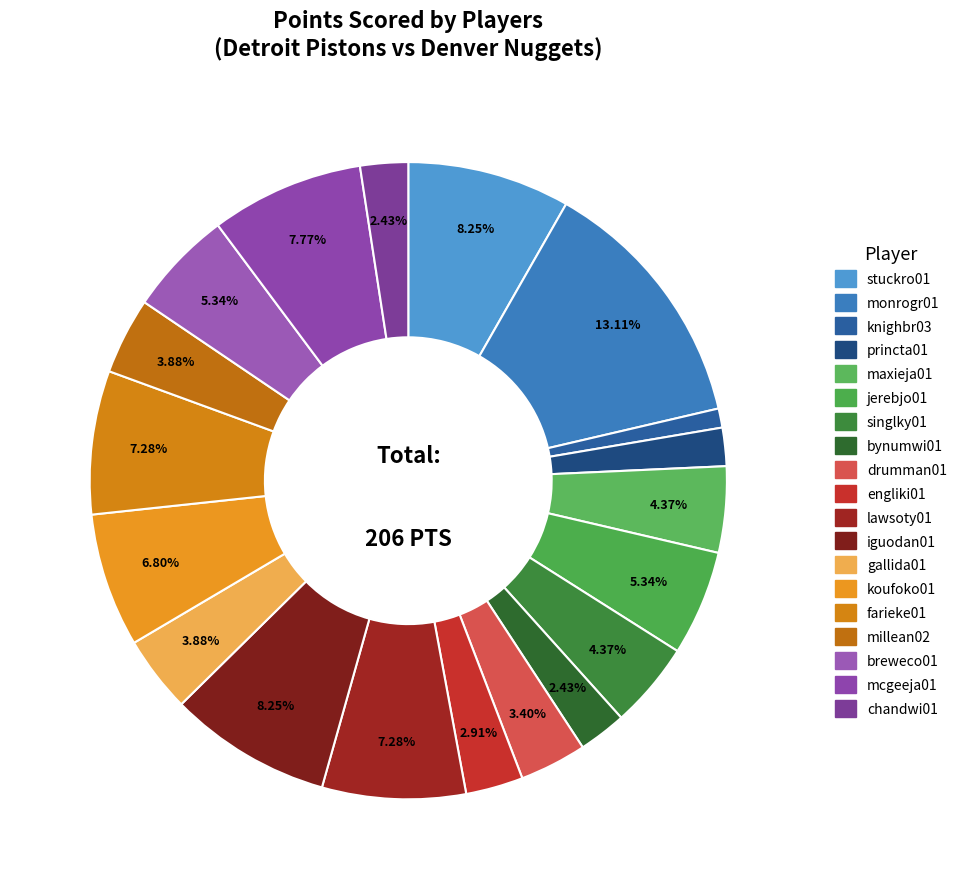

Which slice is the largest?

monrogr01